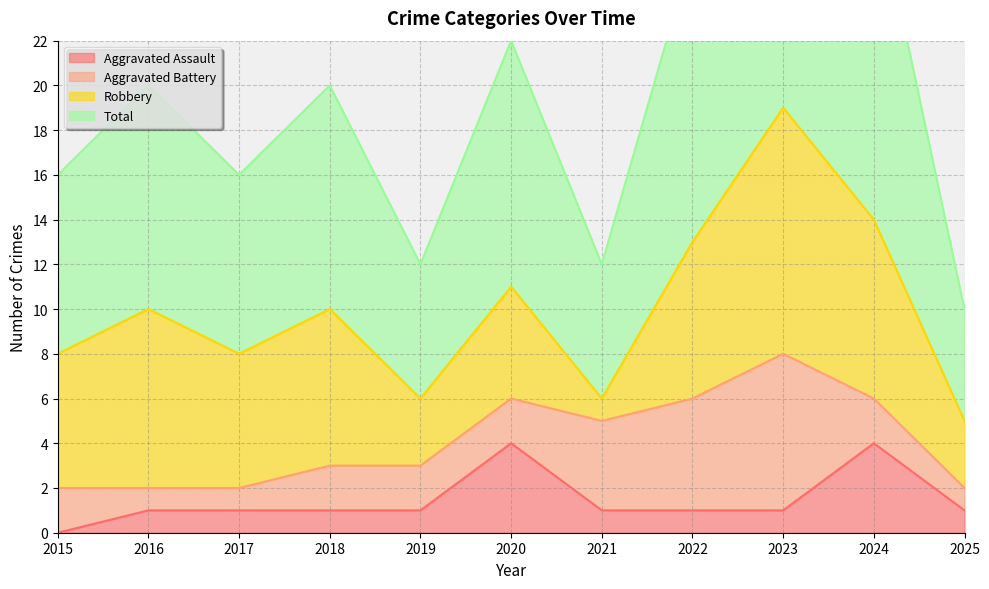

True or false: Aggravated Assault and Total cross at least once.

False